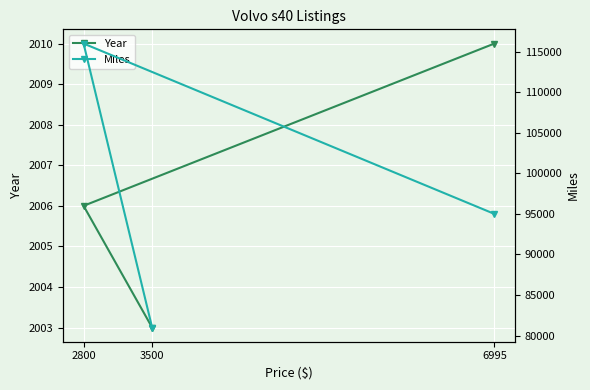

What is the average value of the Year series?

2006